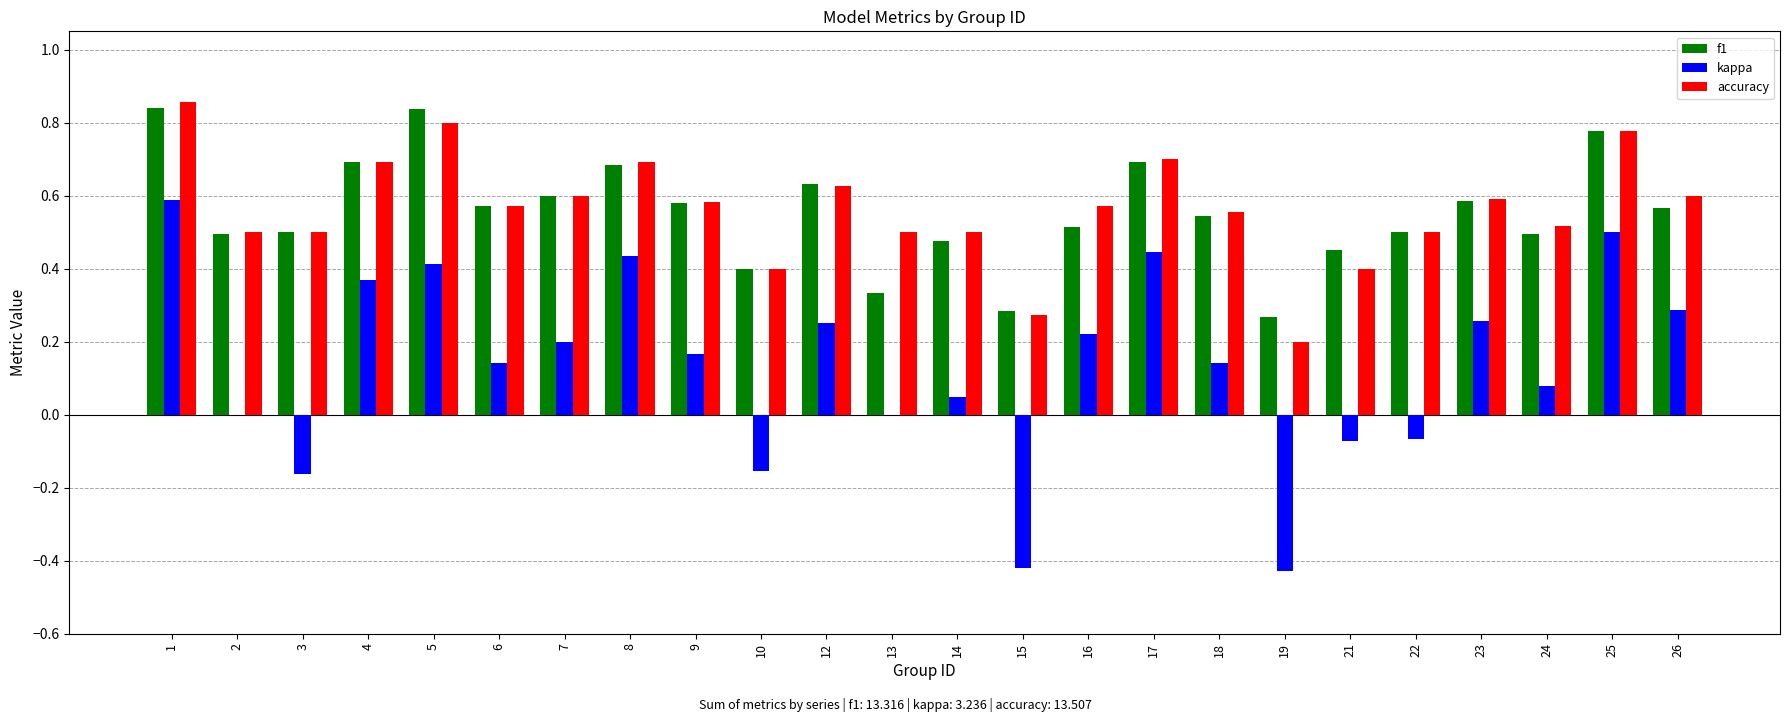

The value of kappa at 24 is 0.0. True or false?

False